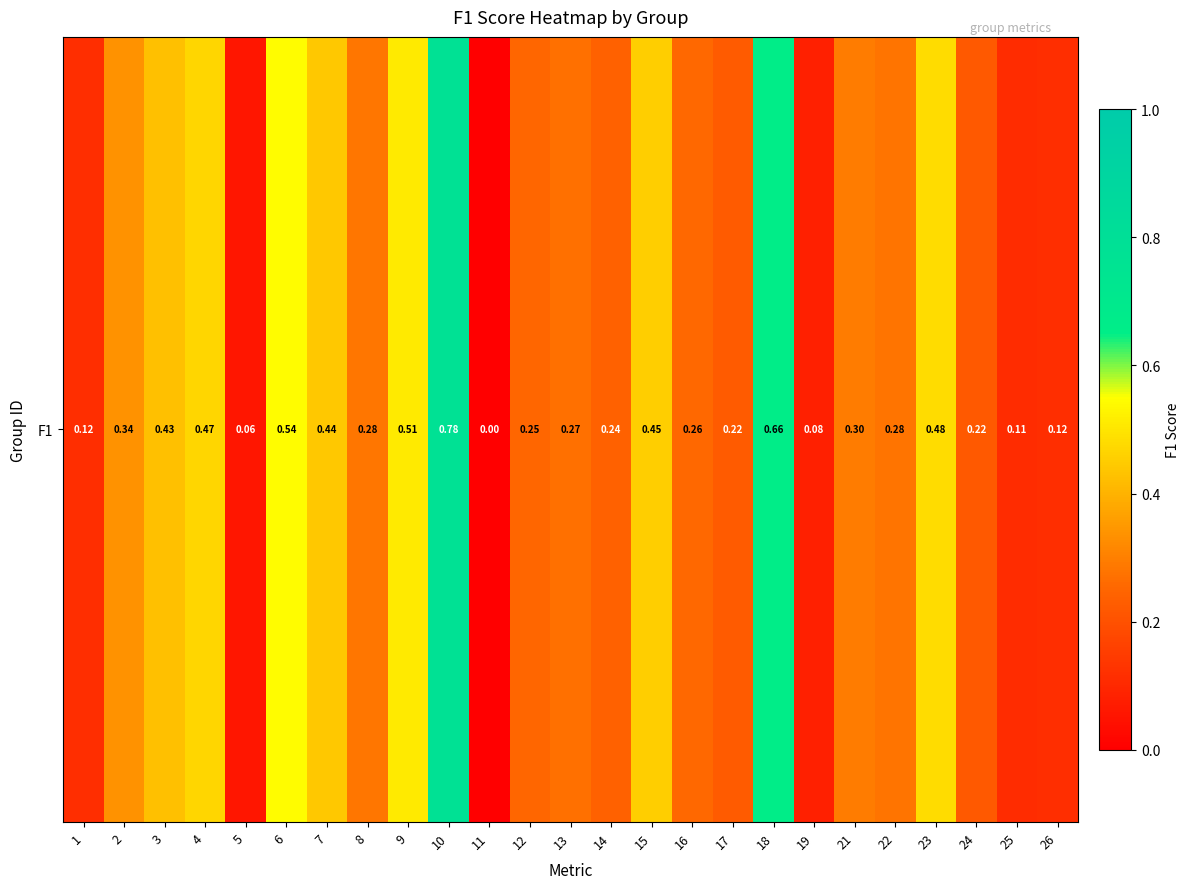

Reading left to right, transcribe all the data shown in this chart.

1=0.1	2=0.3	3=0.4	4=0.5	5=0.1	6=0.5	7=0.4	8=0.3	9=0.5	10=0.8	11=0.0	12=0.2	13=0.3	14=0.2	15=0.5	16=0.3	17=0.2	18=0.7	19=0.1	21=0.3	22=0.3	23=0.5	24=0.2	25=0.1	26=0.1